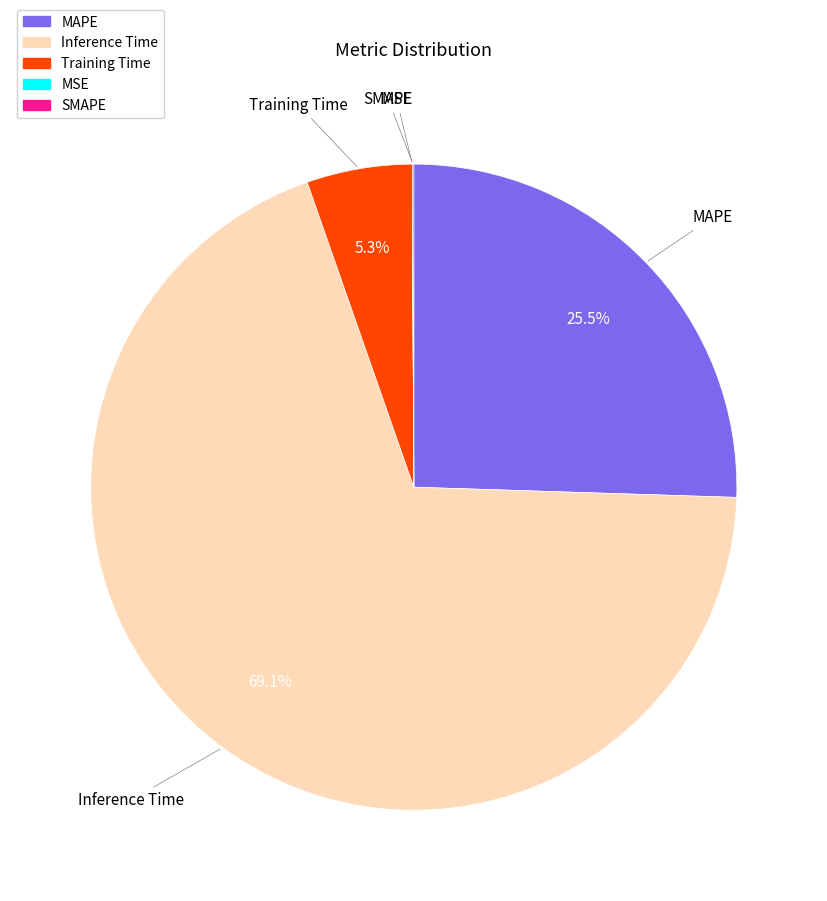

Which slice is the largest?

Inference Time